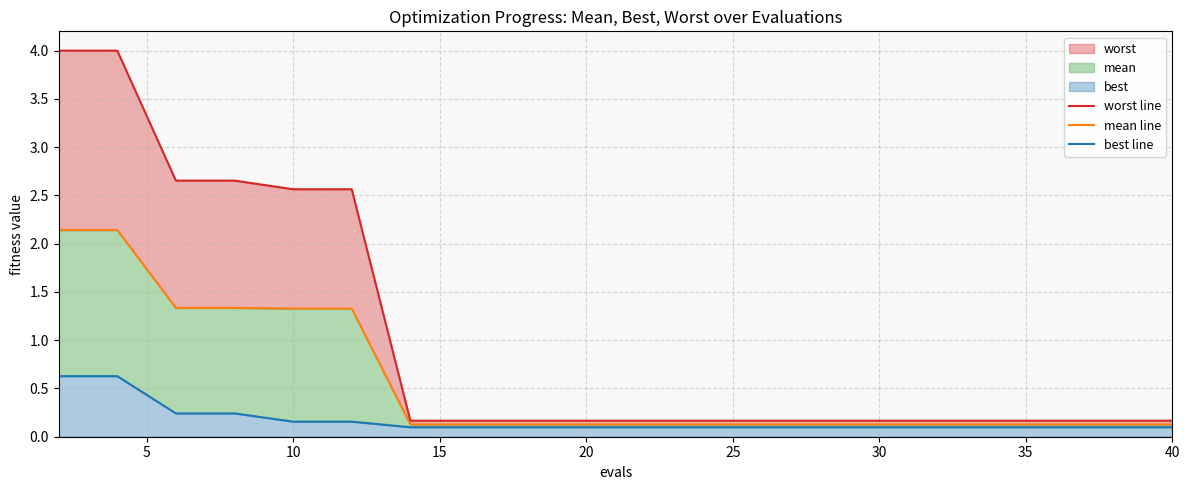

What is the difference between the maximum and minimum values in the mean line series?

2.0